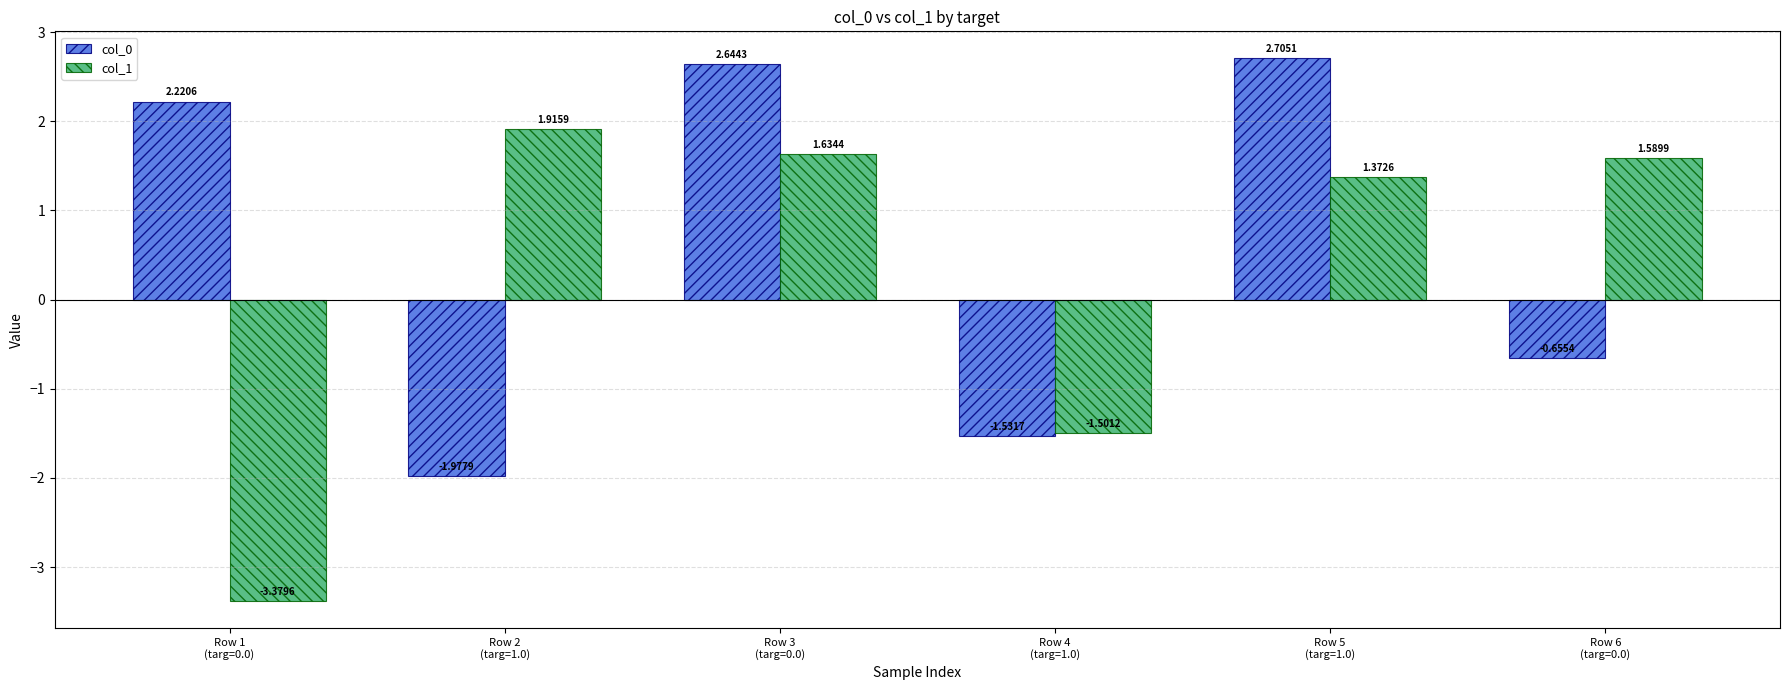

Does the chart contain any negative values?

Yes